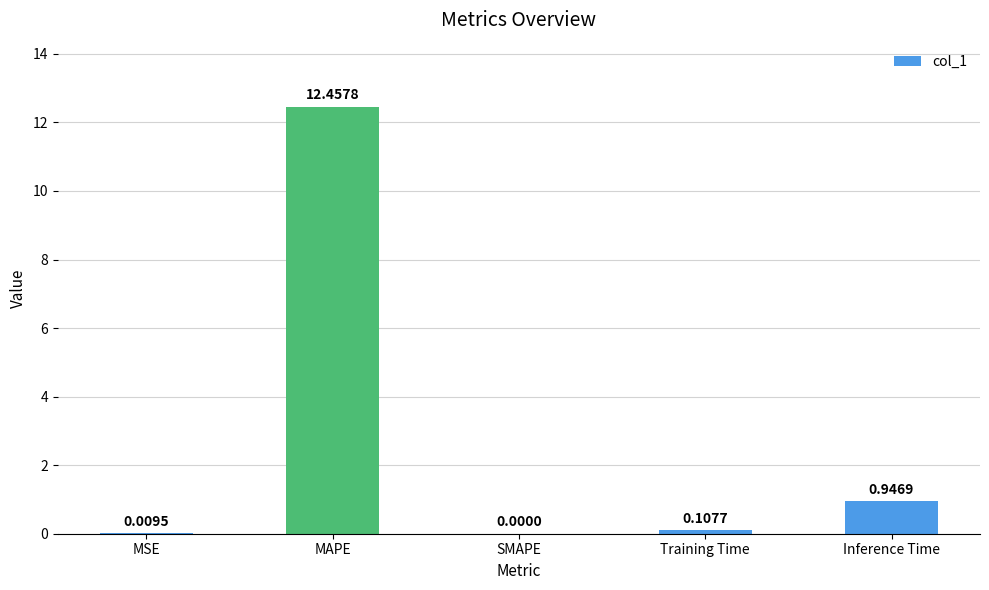

What is the change in value from Training Time to Inference Time?

+0.8